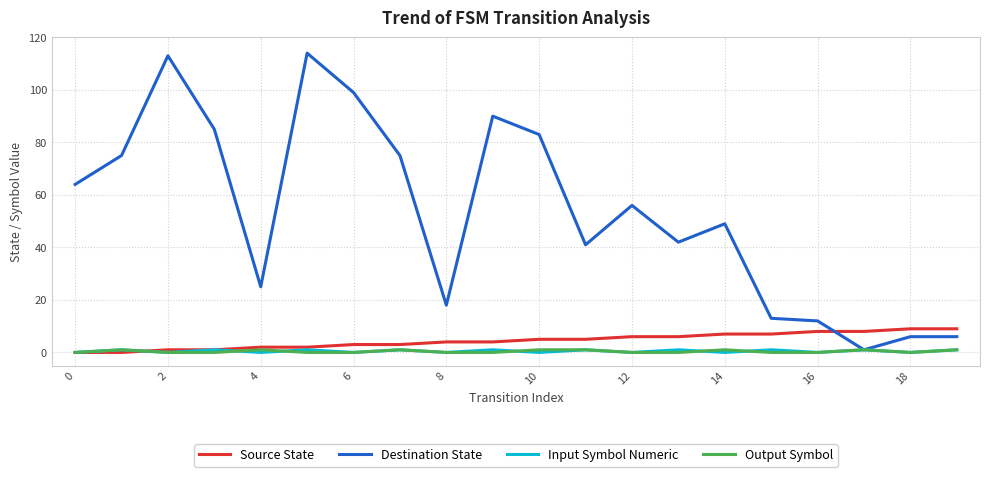

True or false: Destination State and Source State intersect in this chart.

True